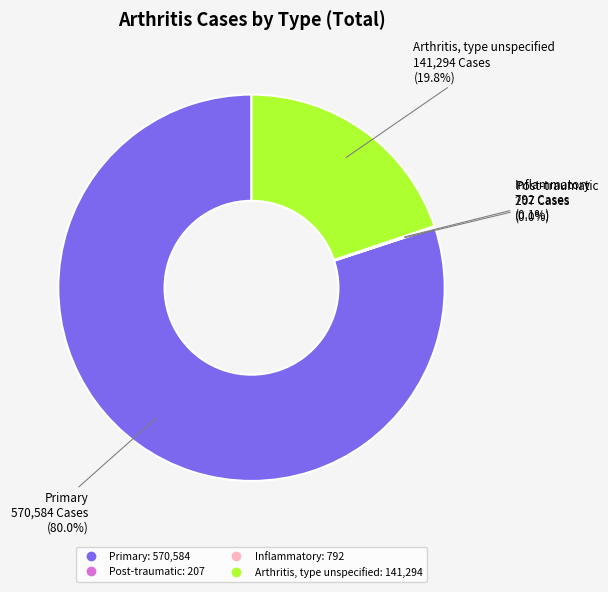

Combined, what portion of the pie is Arthritis, type unspecified and Primary?

99.9%